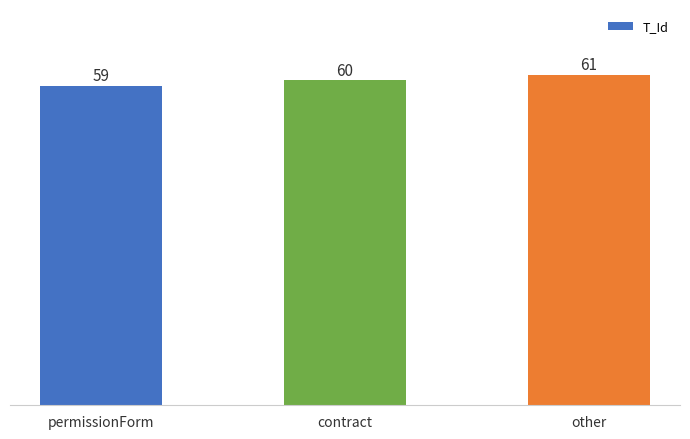

At which label is the value closest to 60?

contract